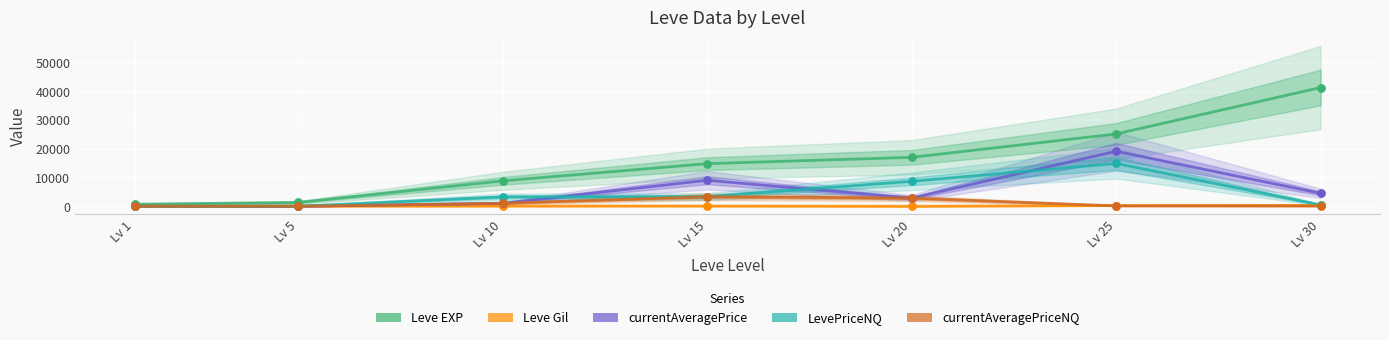

At which category is the sum across all series the highest?

Lv 25